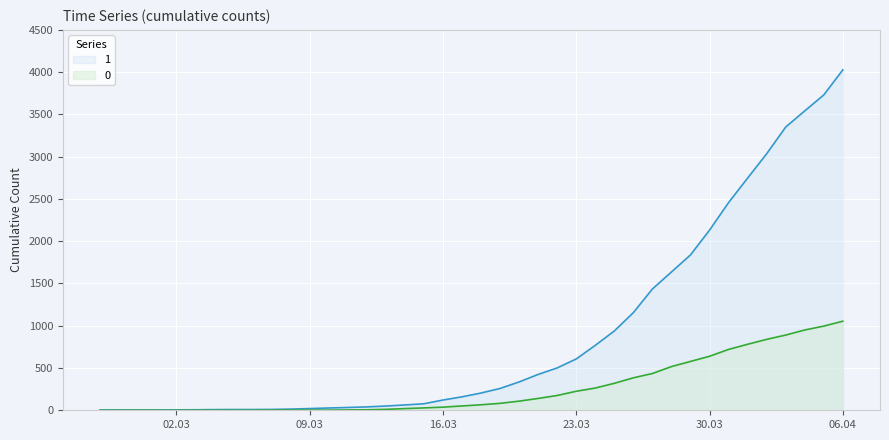

What is the difference between the 1 values at 2020-03-12 and 2020-03-27?

1395